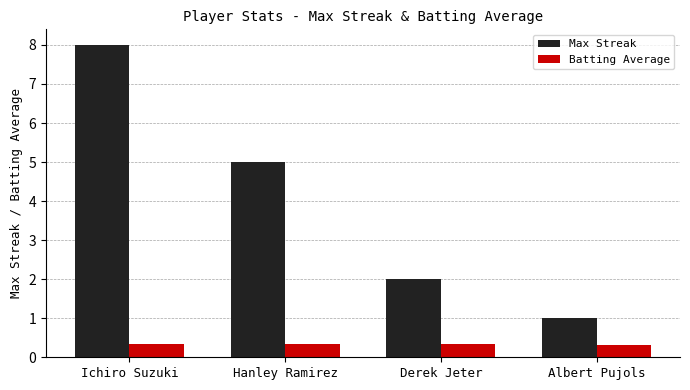

True or false: Max Streak has a value of 2.0 at Derek Jeter.

True